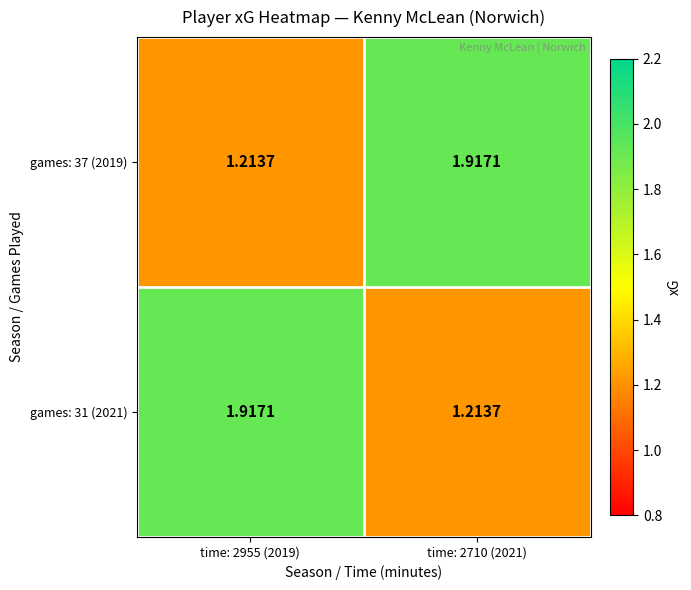

Is the value of games: 37 (2019) at time: 2955 (2019) greater than the value of games: 31 (2021) at time: 2955 (2019)?

No